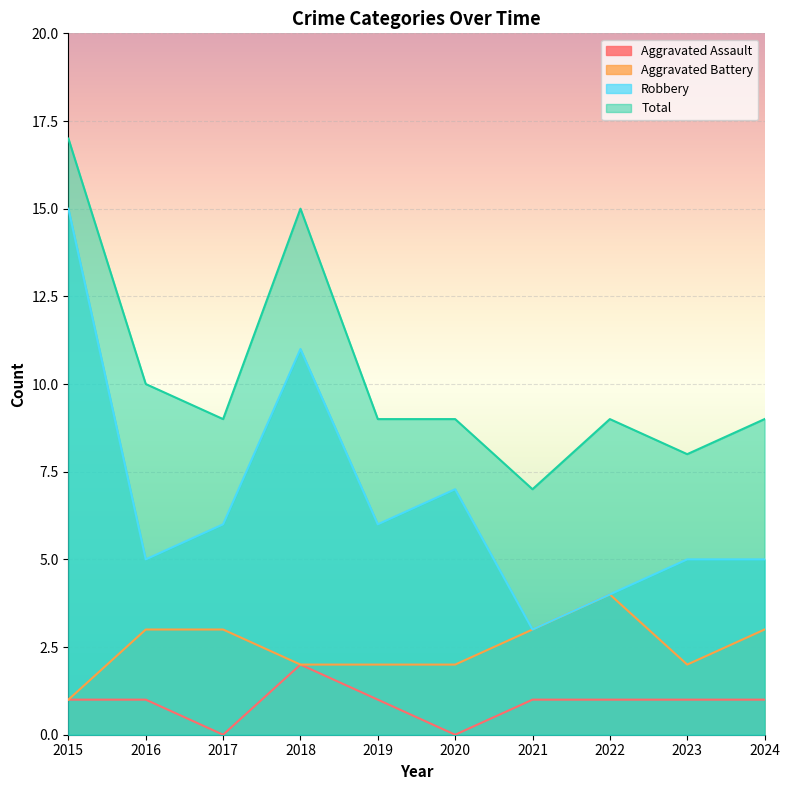

Which has a higher value, 2017 or 2021?

2021